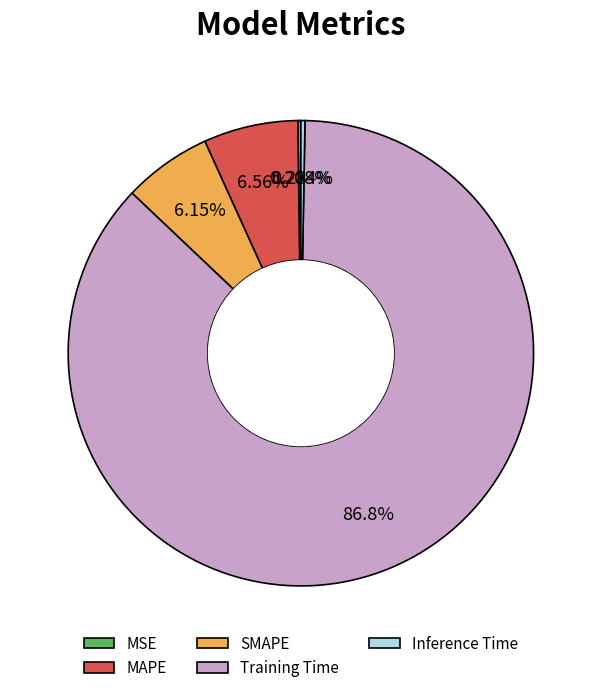

To the nearest percent, what is the difference between the Training Time and MAPE slice percentages?

80%